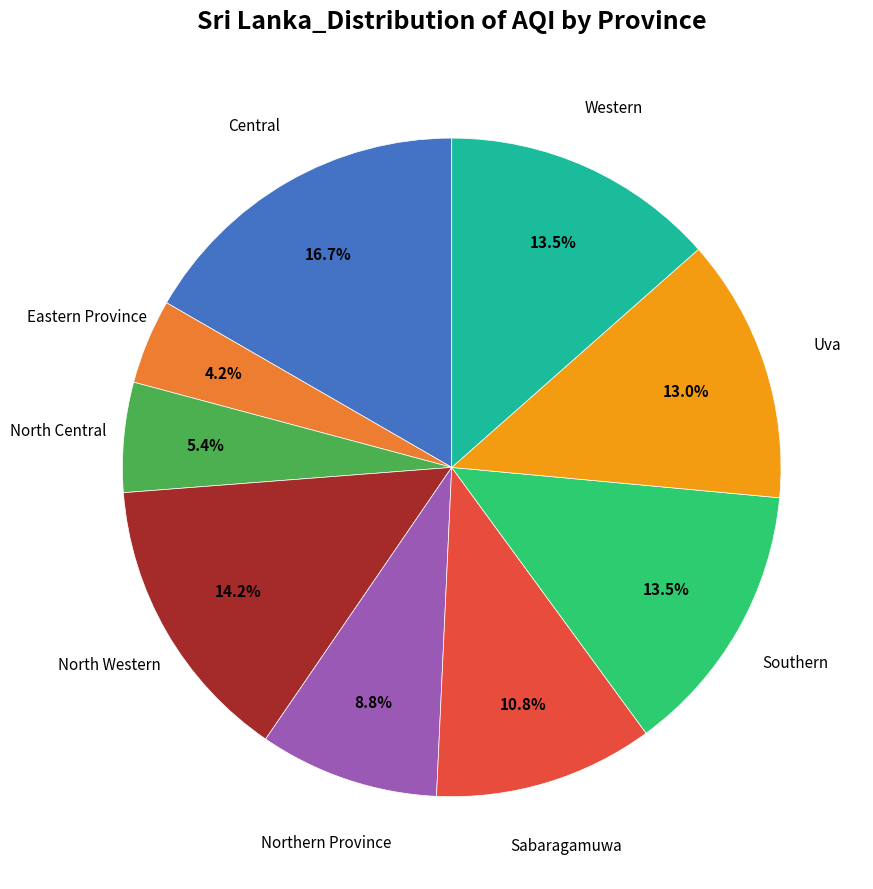

Is there any slice that represents more than half of the pie?

No